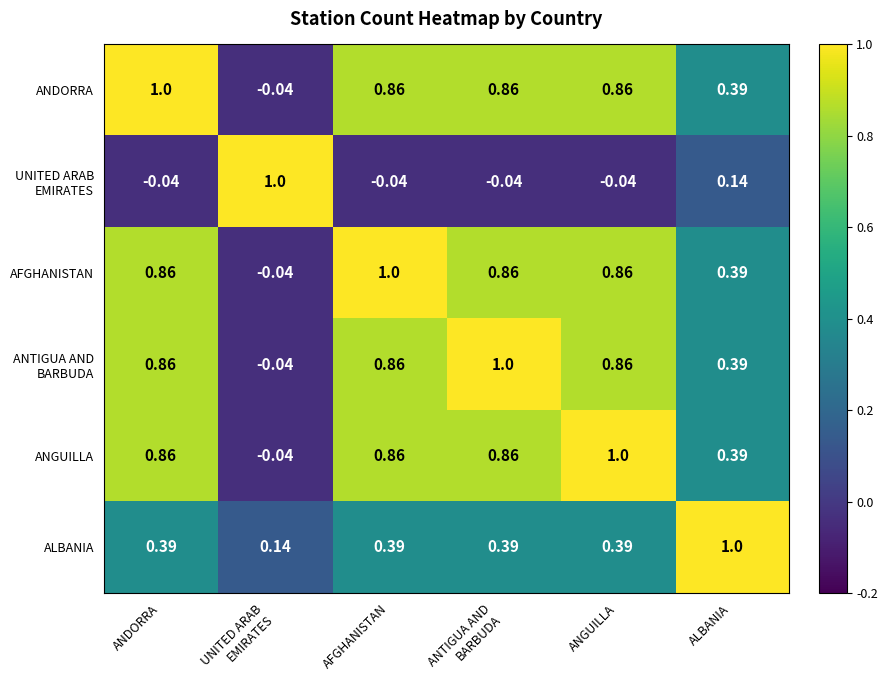

How many data points does each series have?

6